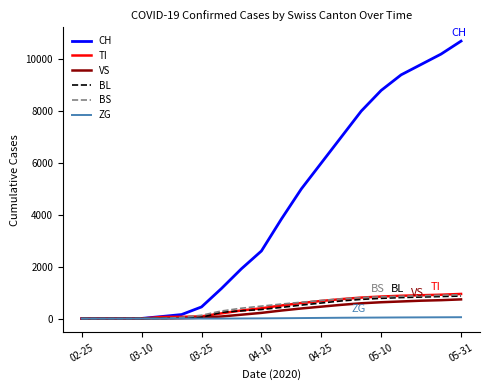

What is the maximum value for BL?

870